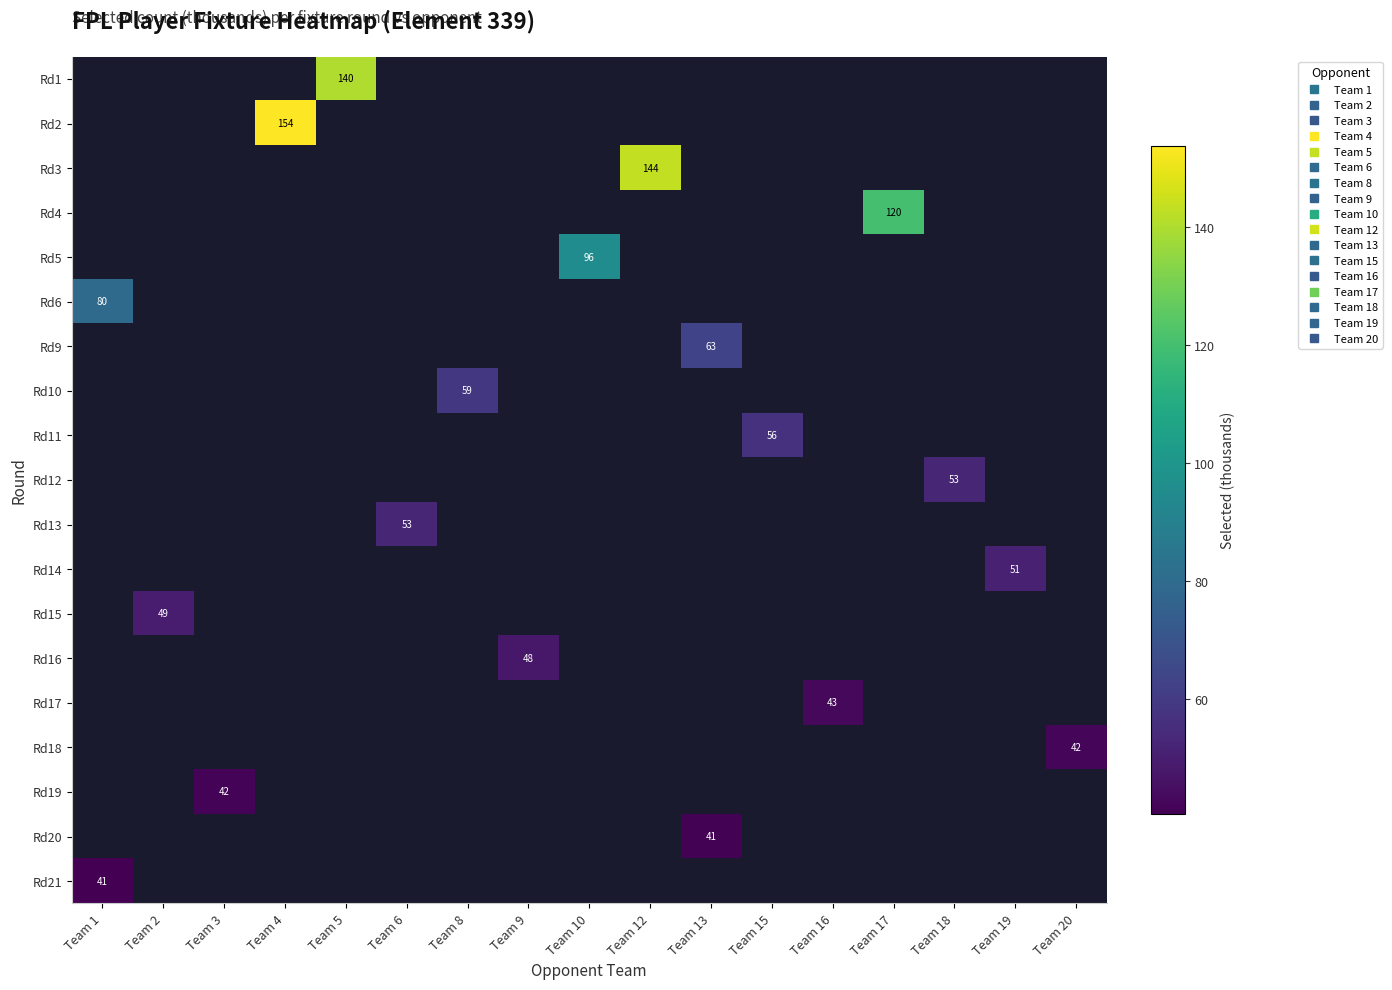

What is the maximum value shown in the chart?

153.8